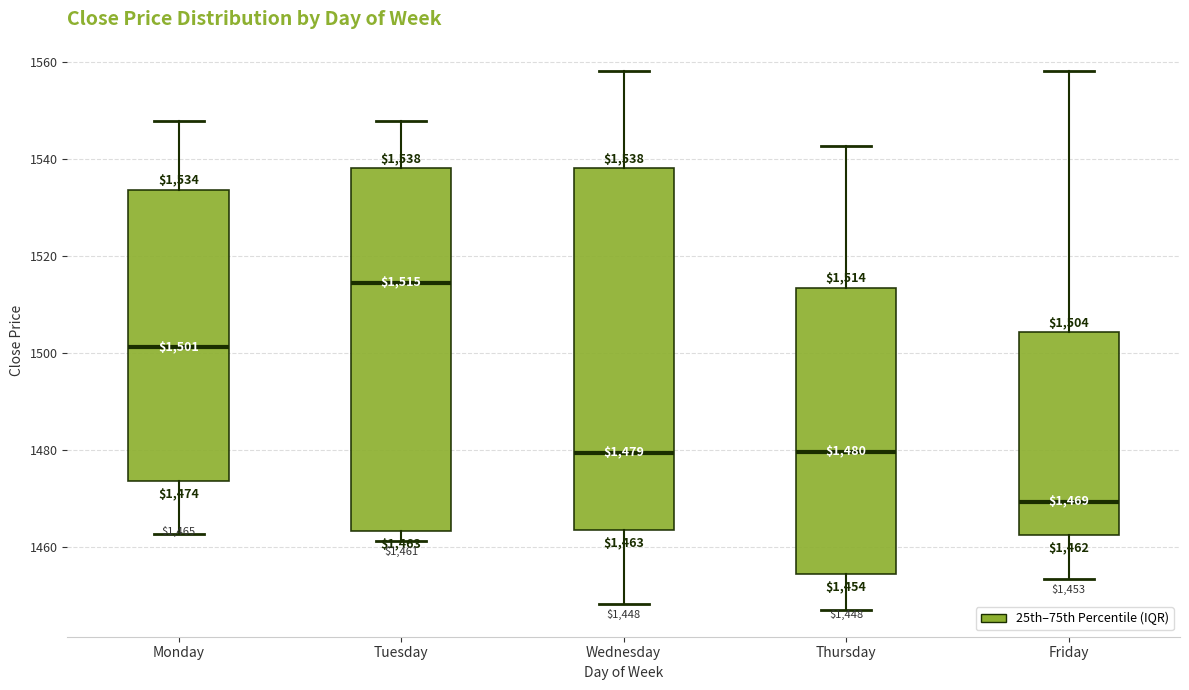

Which box has the lowest median line?

Friday